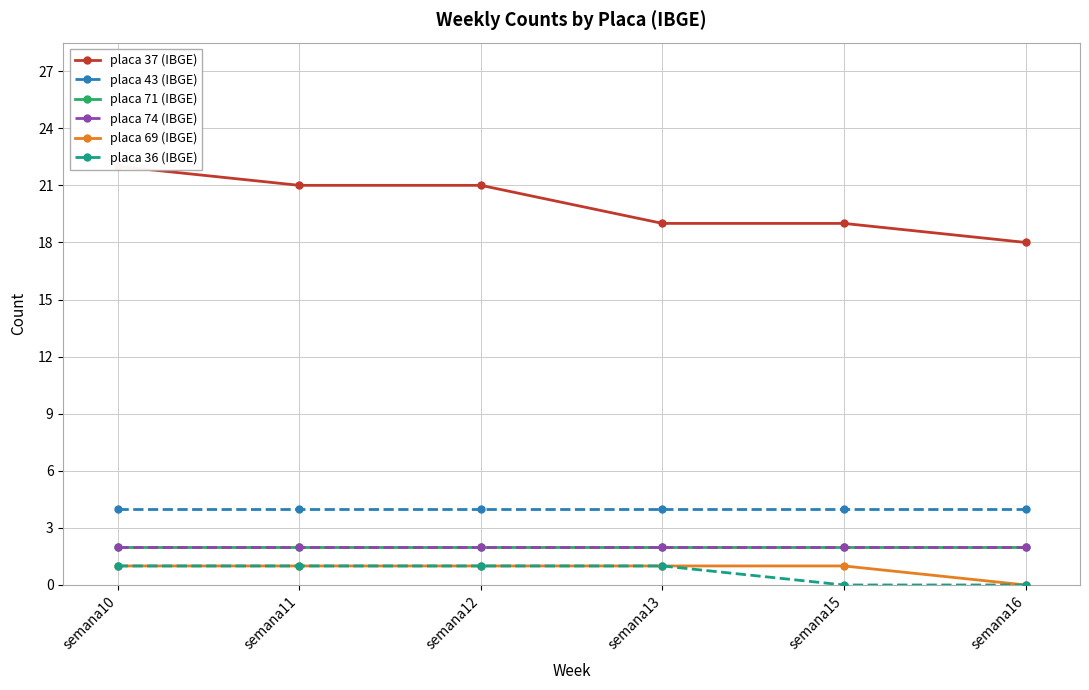

At how many categories does at least one series exceed 4?

6